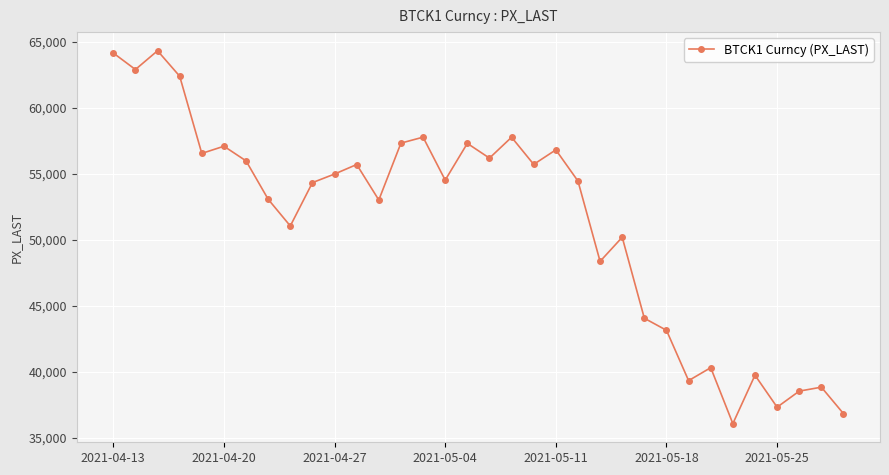

What is the minimum value shown in the chart?

36085